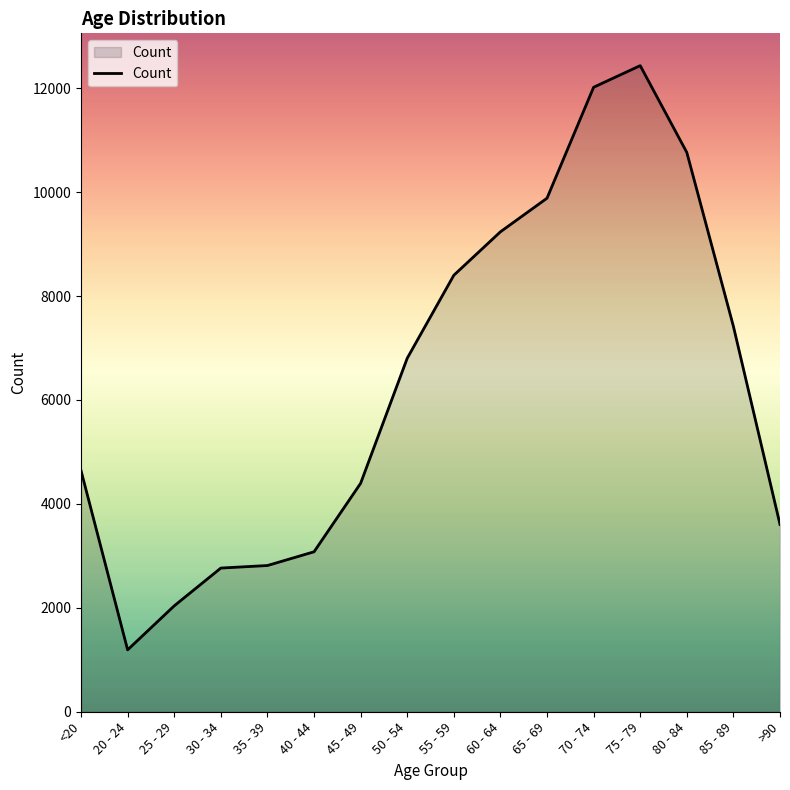

Is it true that the value at >90 is 5670?

False